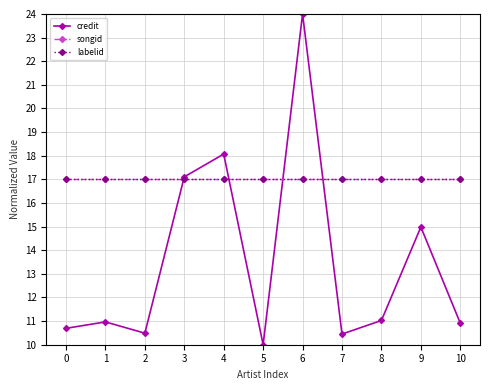

Between 1 and 6, which is larger?

6